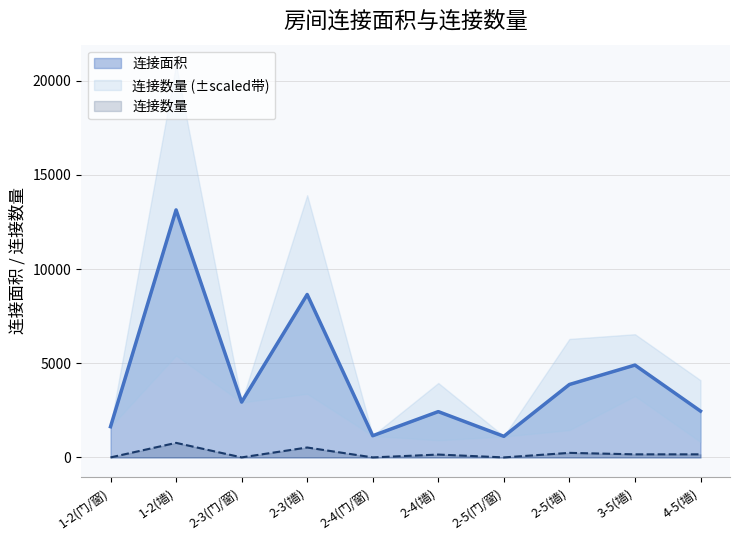

How many distinct data groups are displayed?

2